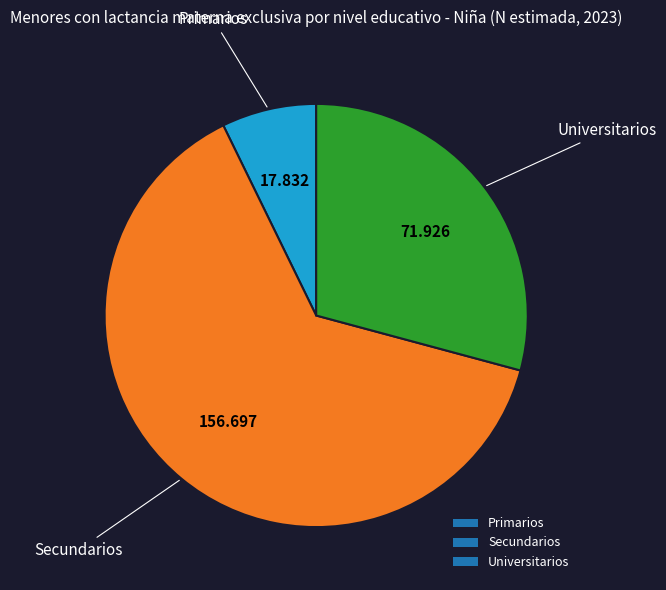

Is it true that Secundarios is 72% of the pie?

False